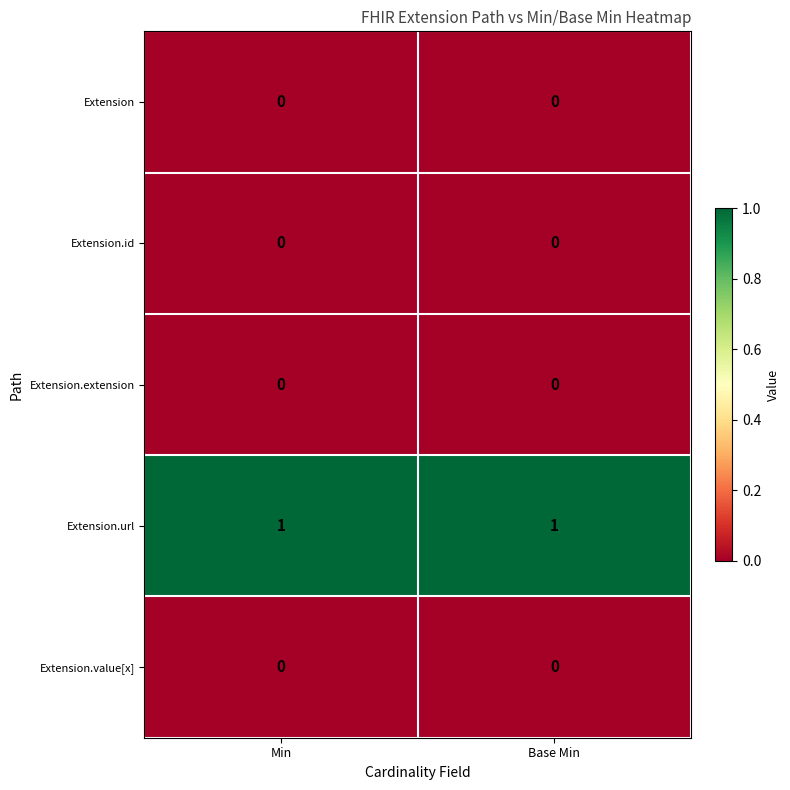

Reading left to right, extract all data points from this chart.

Extension: Min=0	Base Min=0
Extension.id: Min=0	Base Min=0
Extension.extension: Min=0	Base Min=0
Extension.url: Min=1	Base Min=1
Extension.value[x]: Min=0	Base Min=0